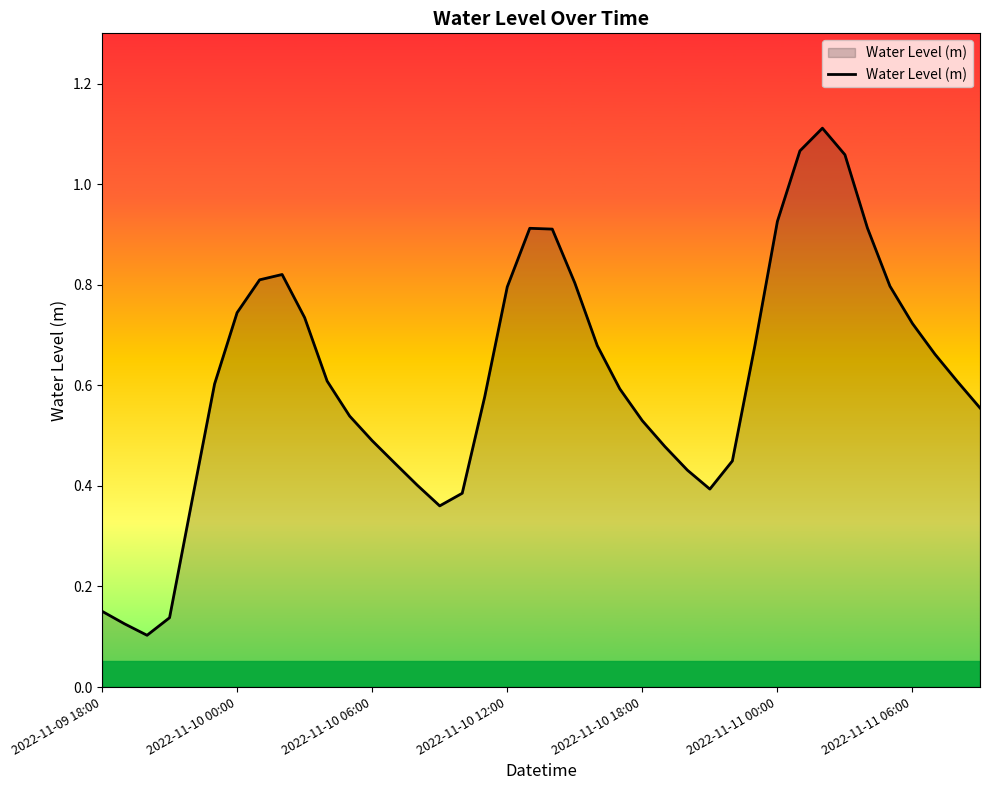

What is the difference between the maximum and minimum values?

1.0